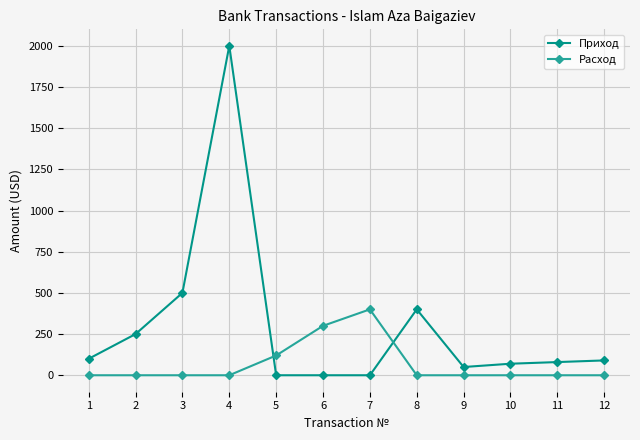

What is the spread (max minus min) of values at 11?

80